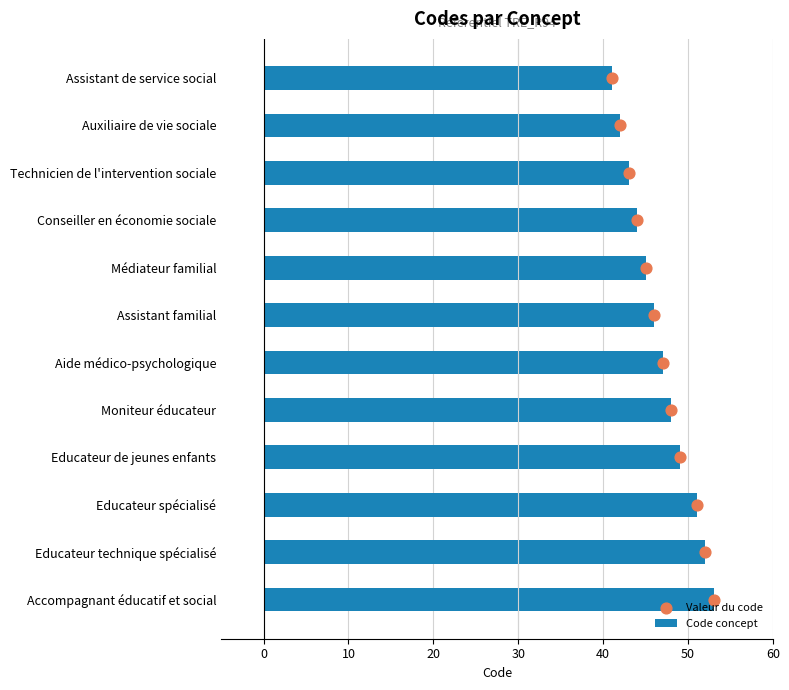

Which series reaches the maximum Y coordinate?

Code concept